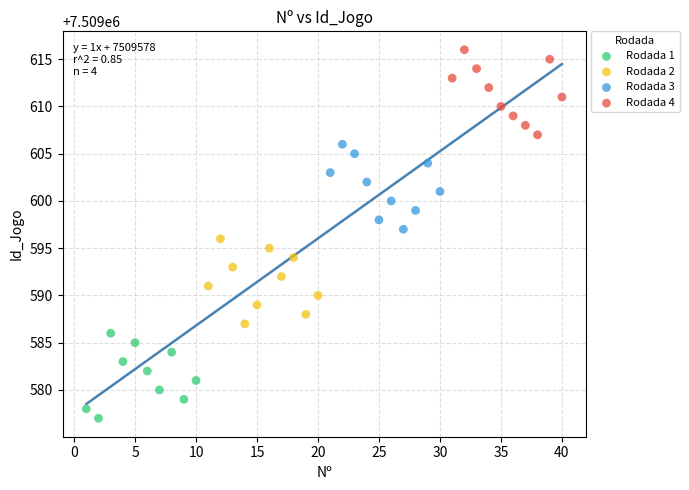

Which series reaches the minimum Y coordinate?

Rodada 1